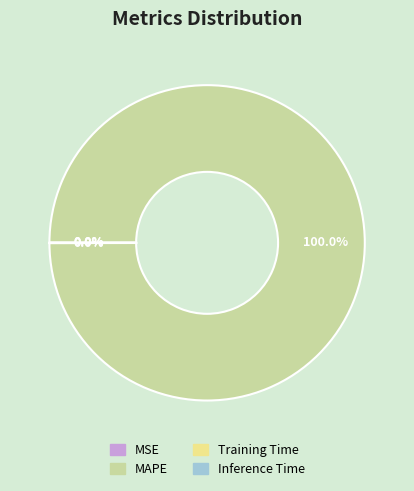

What is the largest slice in the pie chart?

MAPE